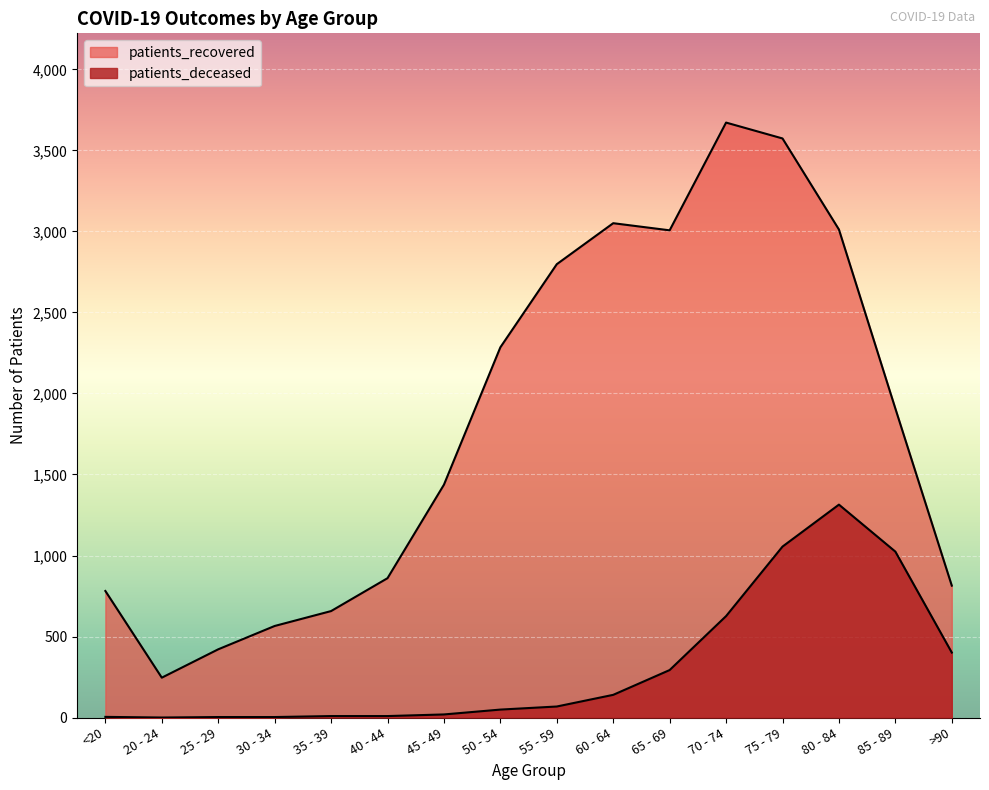

At which label does patients_recovered reach its peak?

70 - 74